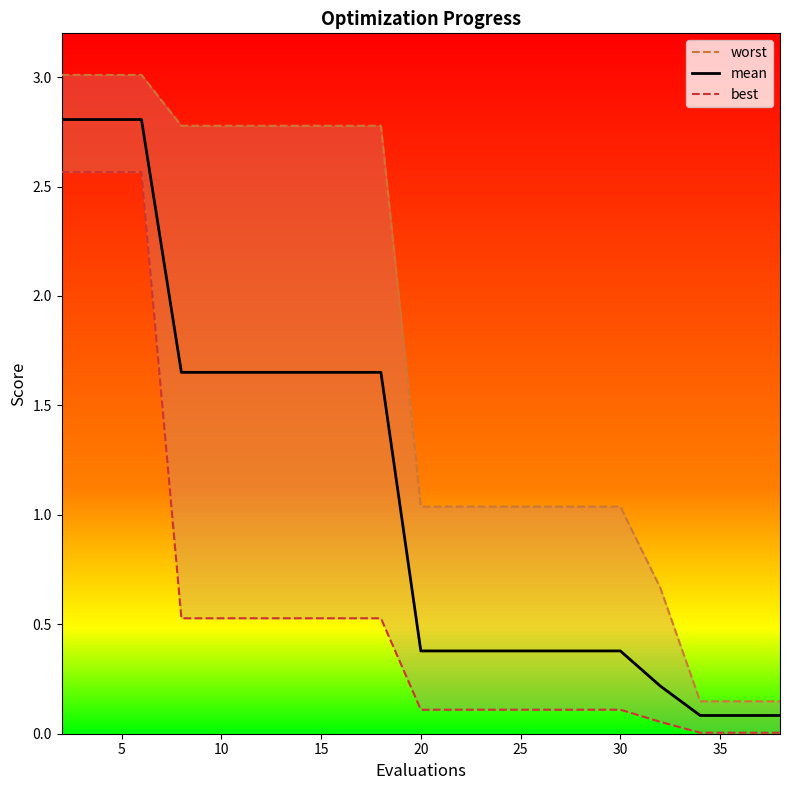

What is the maximum value for mean?

2.8